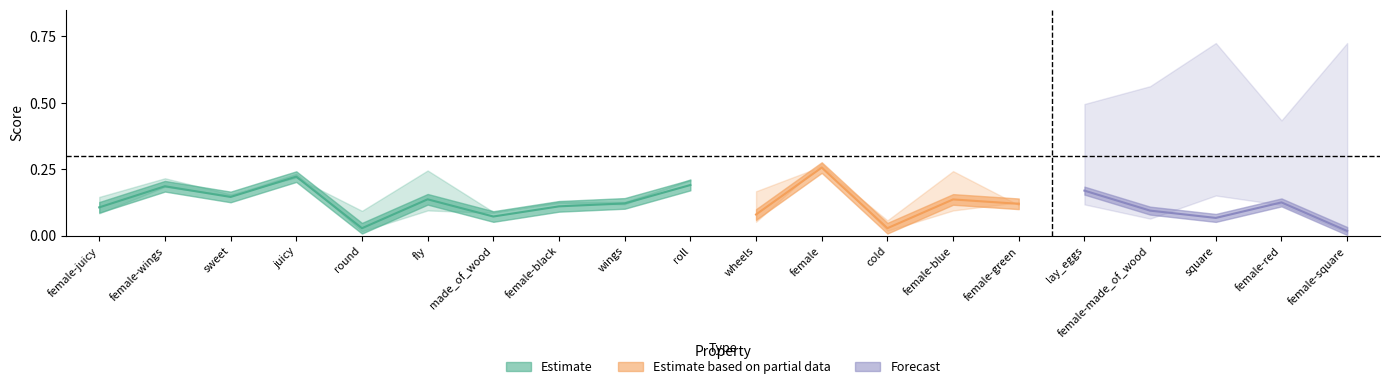

The value of r at female-square is 0.1. True or false?

False